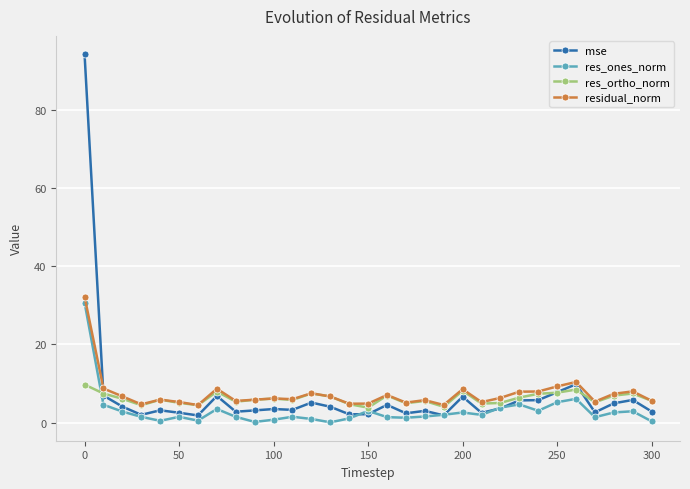

What is the value of the mse point at the 23rd from the left?

3.6